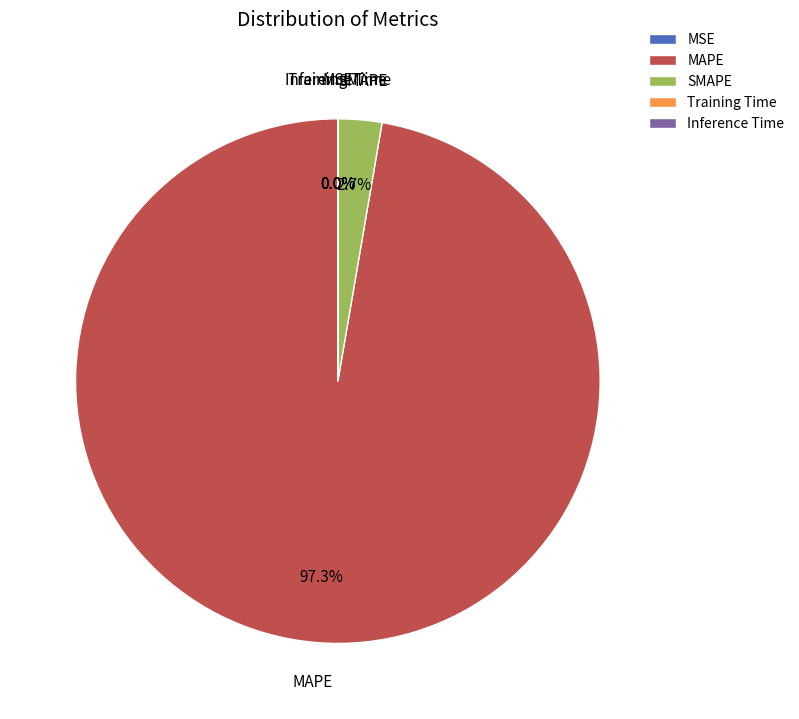

What percentage is NOT represented by SMAPE?

97.3%